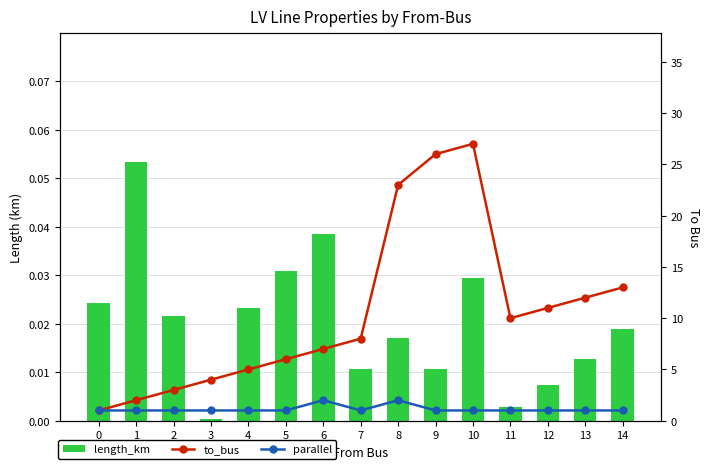

At which category is the sum across all series the highest?

10